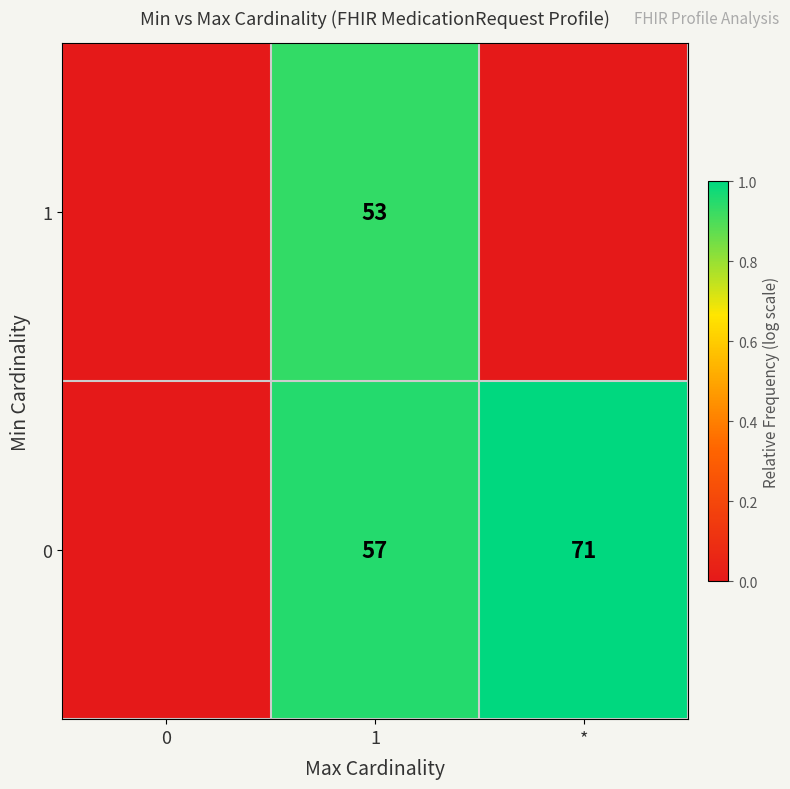

What is the difference between the 0 values at * and 1?

14